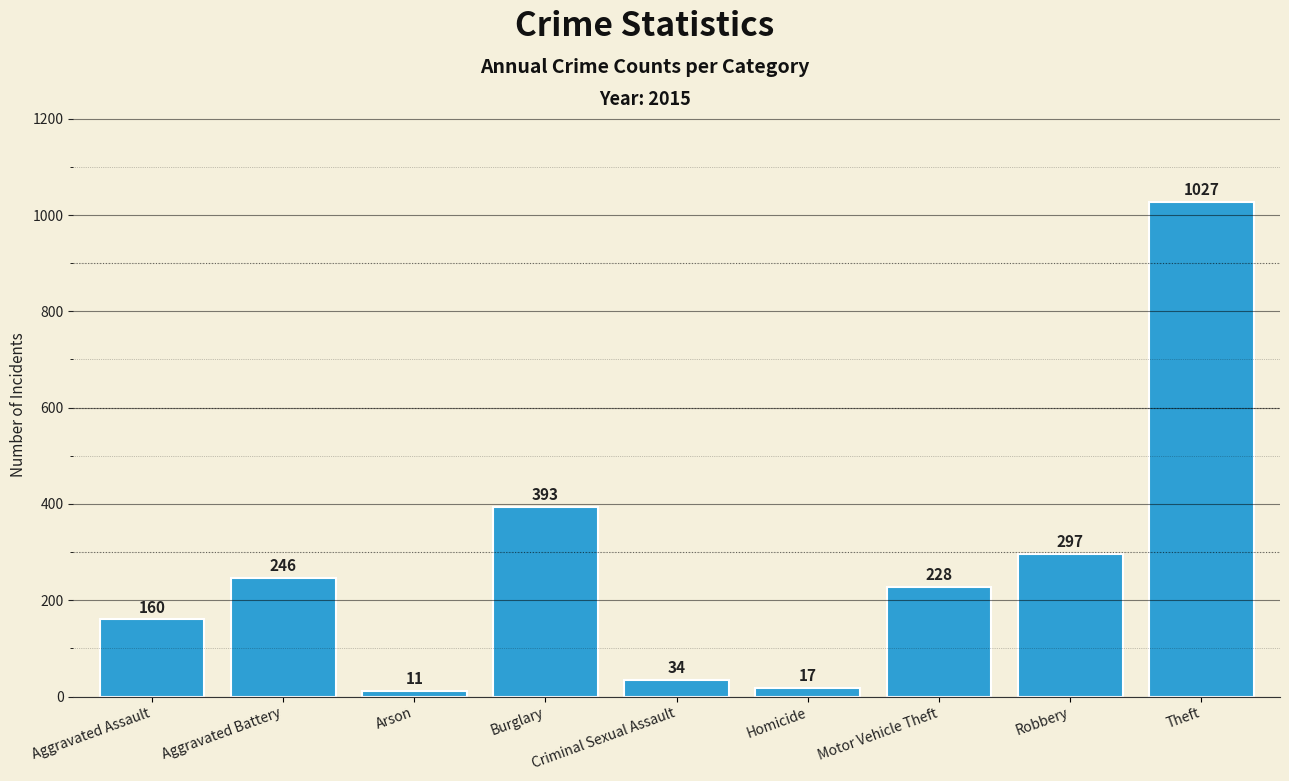

The chart shows a value of 17 at Homicide. True or false?

True